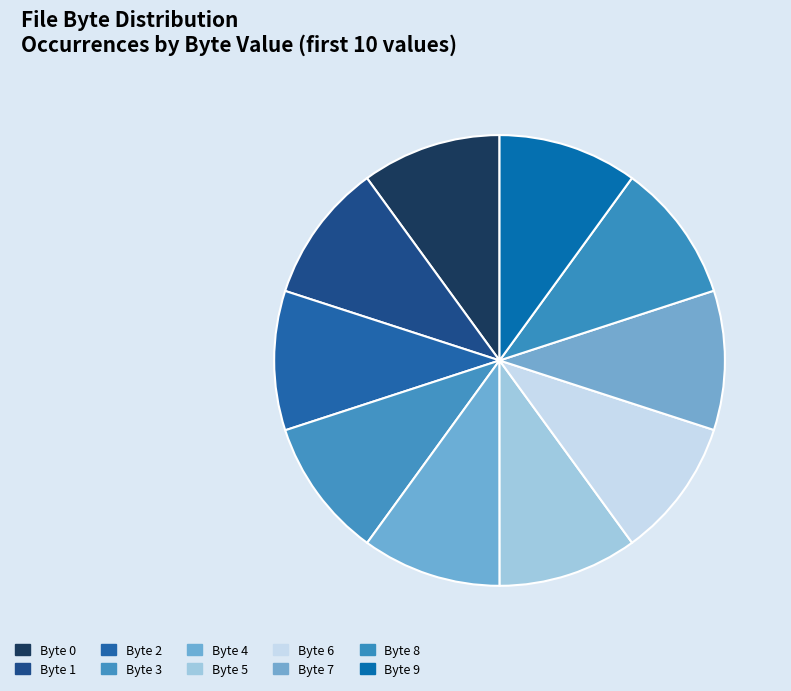

Which slice is the smallest?

9